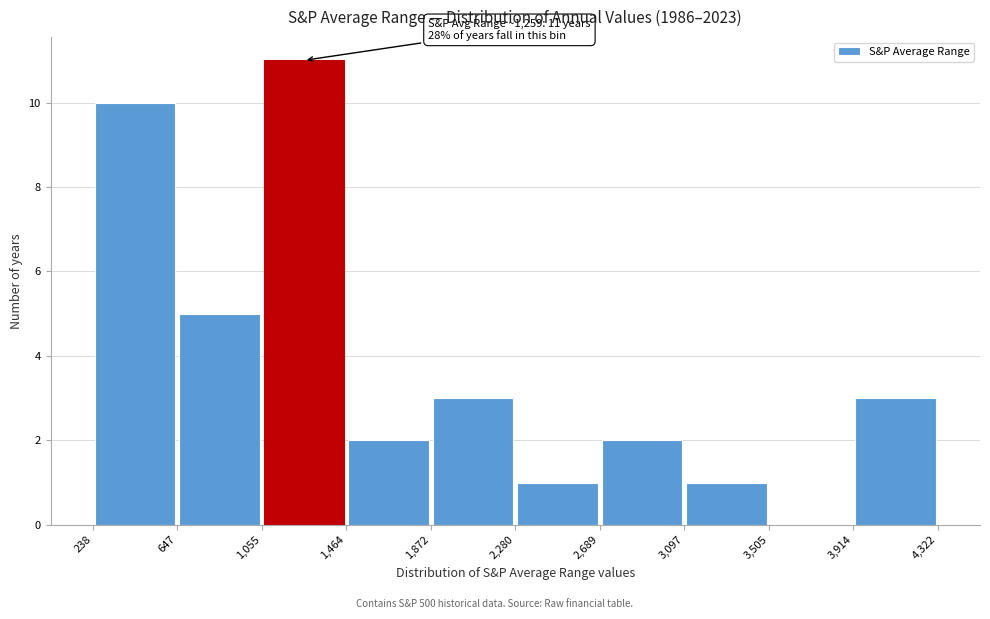

Over which range of the x-axis is the bar tallest?

1,055 to 1,464